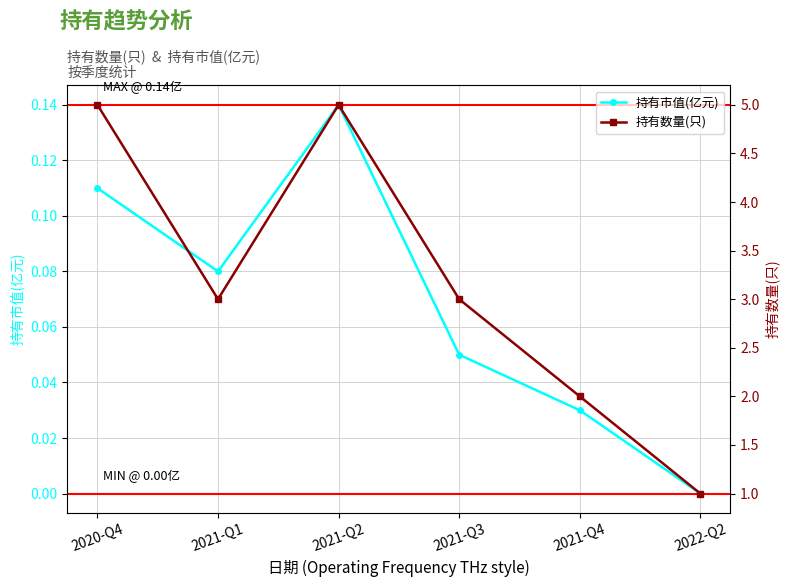

What is the average value of the 持有数量(只) series?

3.2